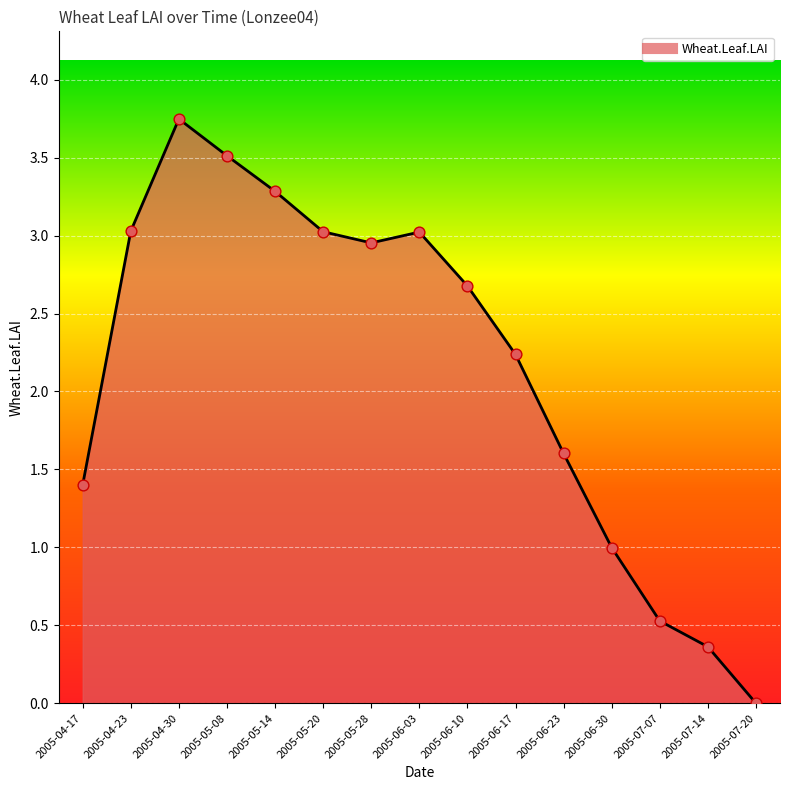

Which has a higher value, 2005-04-30 or 2005-05-14?

2005-04-30